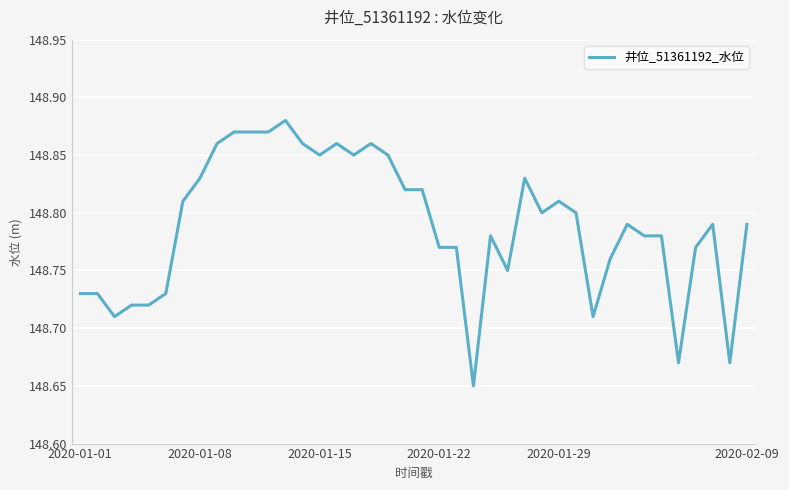

How many interior local peaks (higher than both neighbors) does the data have?

8